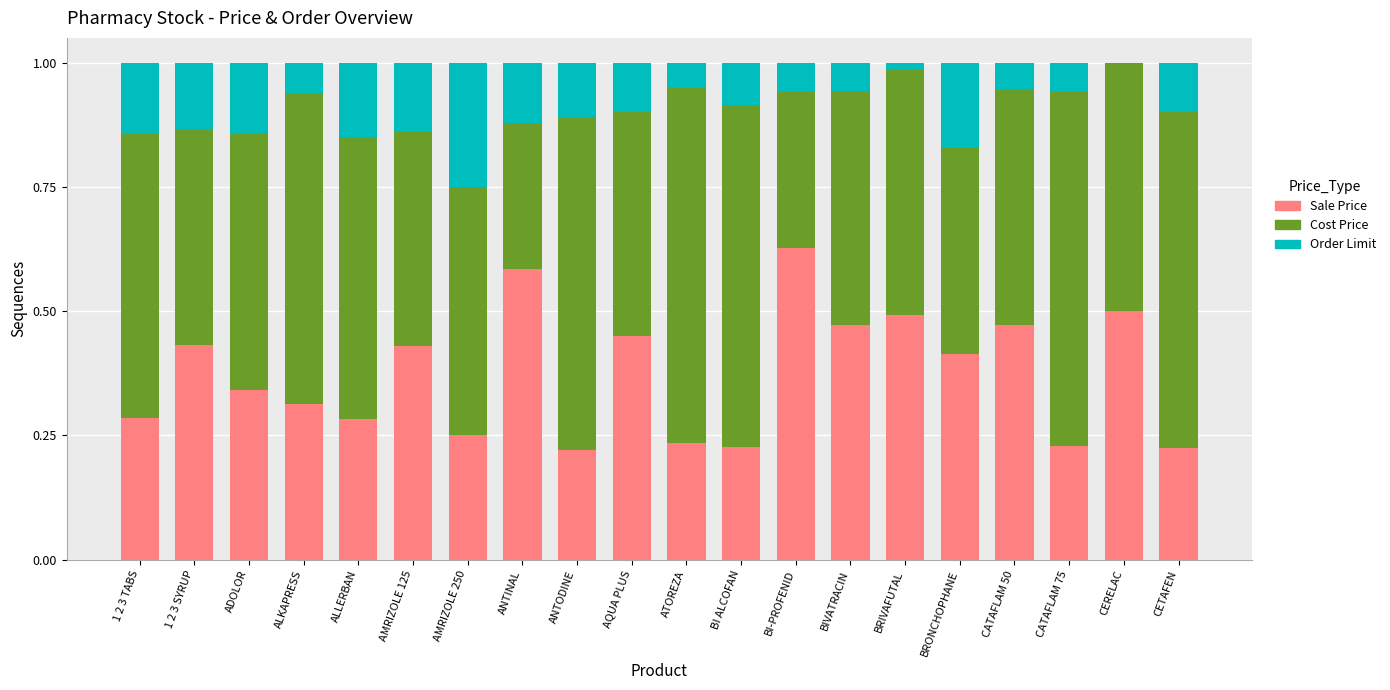

Which category has the highest value in the Sale Price series?

BI-PROFENID